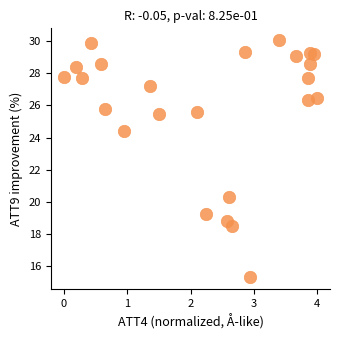

What is the range of Y values (max minus min)?

14.7